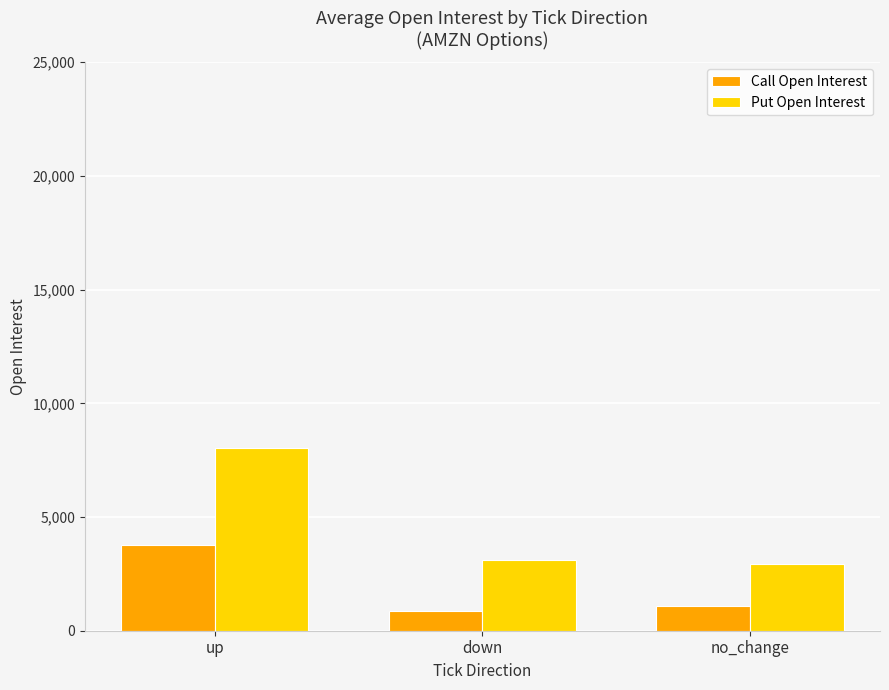

Rank the series by their average value, from lowest to highest.

Call Open Interest, Put Open Interest